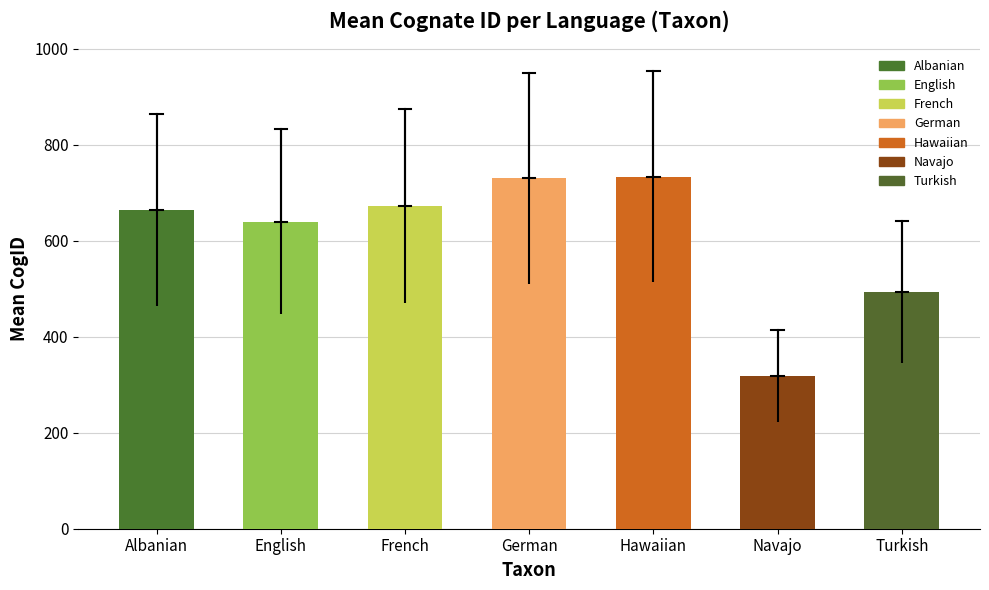

Read the value at English.

640.0